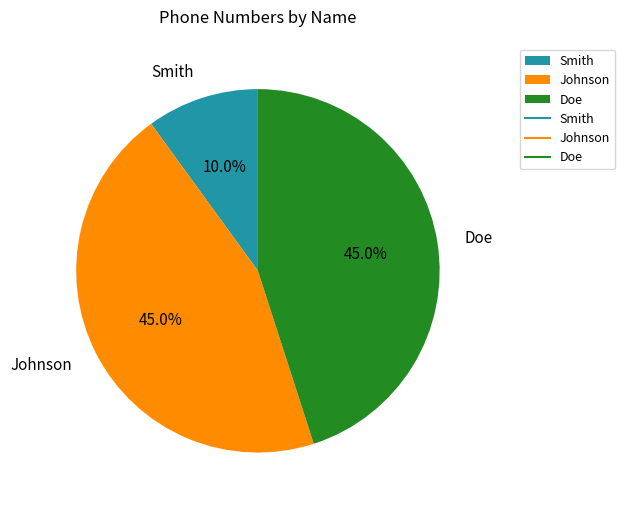

How many slices are in this pie chart?

3